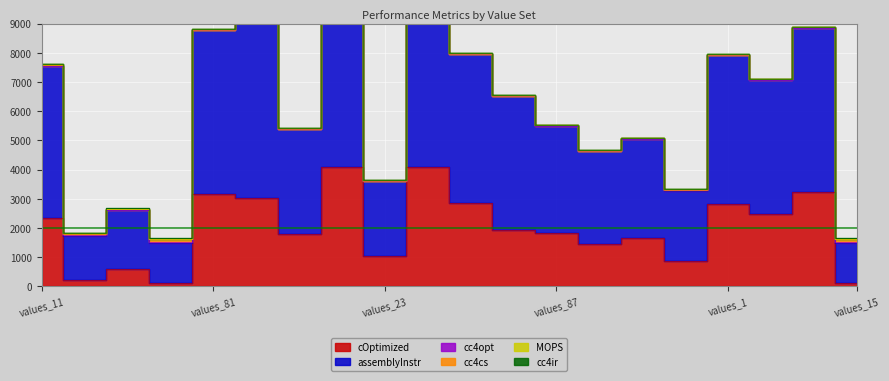

What is the minimum value shown in the chart?

2.7